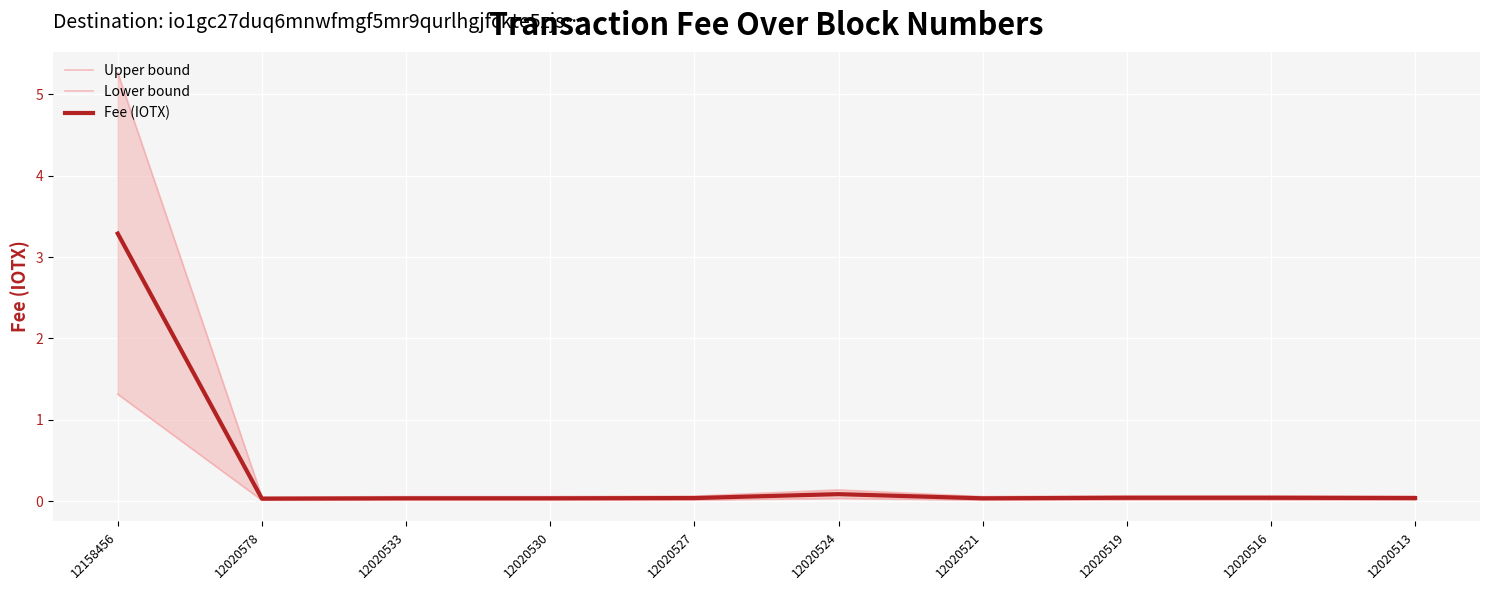

What is the sum of the Upper bound values at 12020533 and 12020524?

0.2